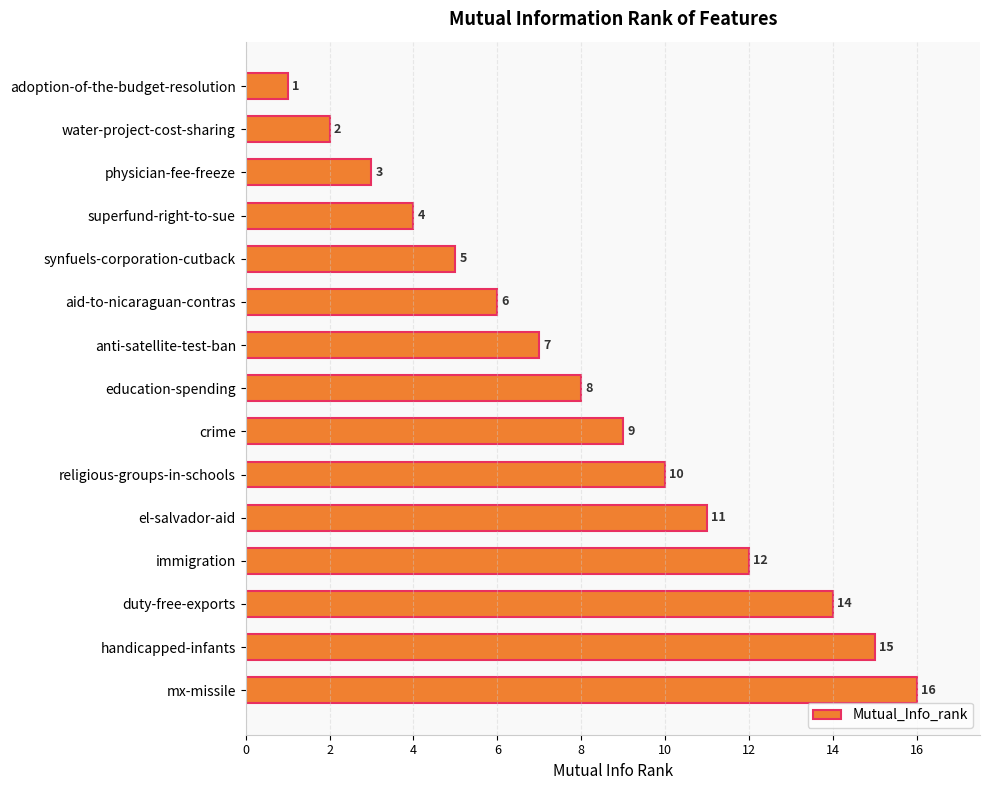

Are the bars horizontal?

Yes